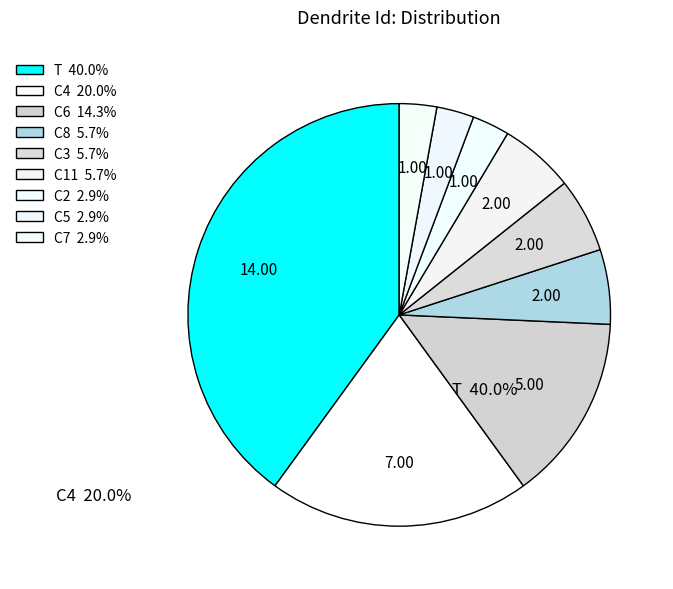

How many slices are in this pie chart?

9